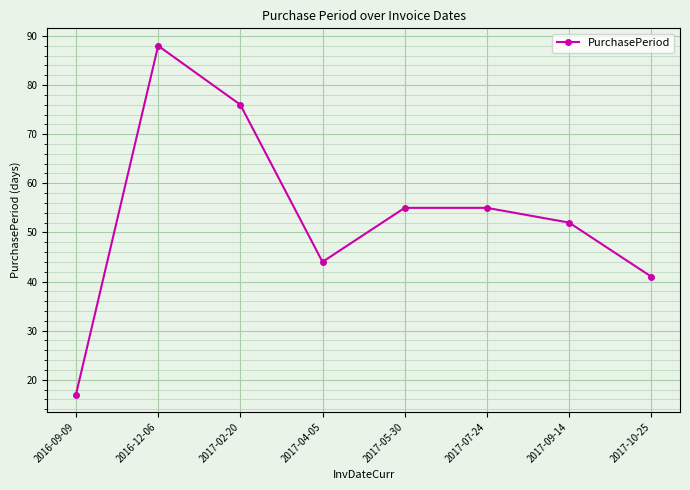

What is the difference between the values at 2017-05-30 and 2017-02-20?

21